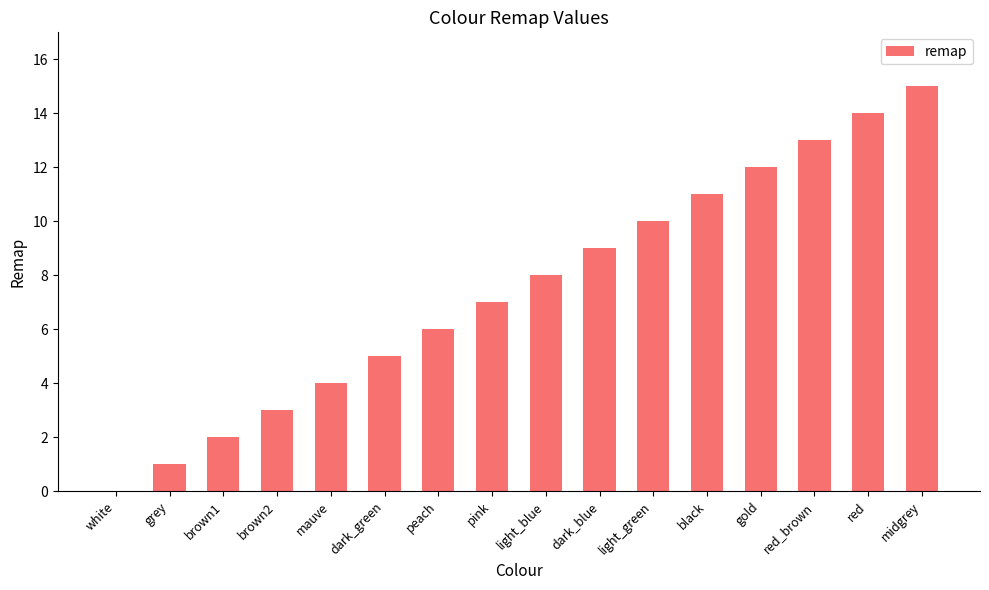

What is the greatest value displayed?

15